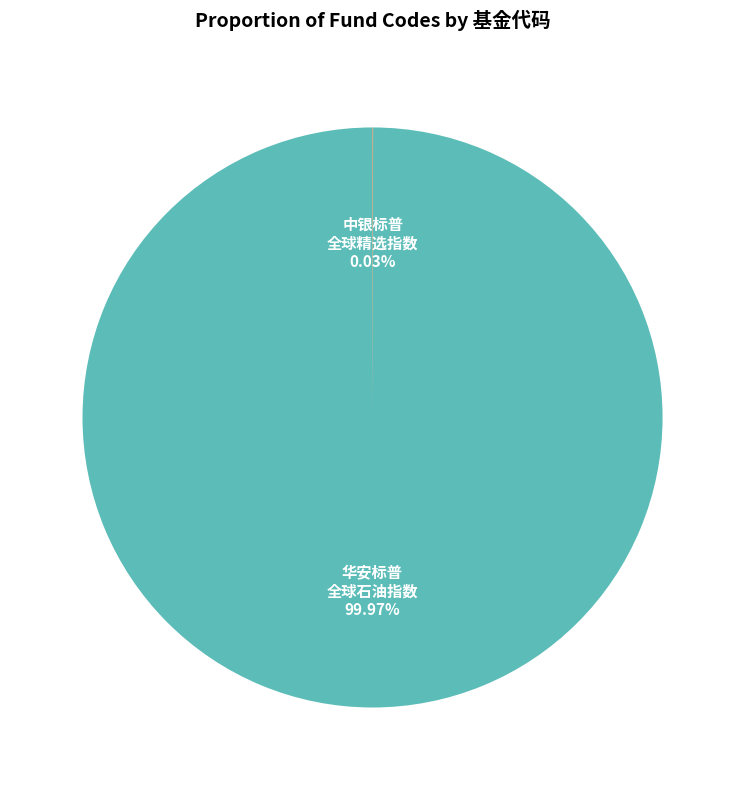

Does any single category account for the majority?

Yes